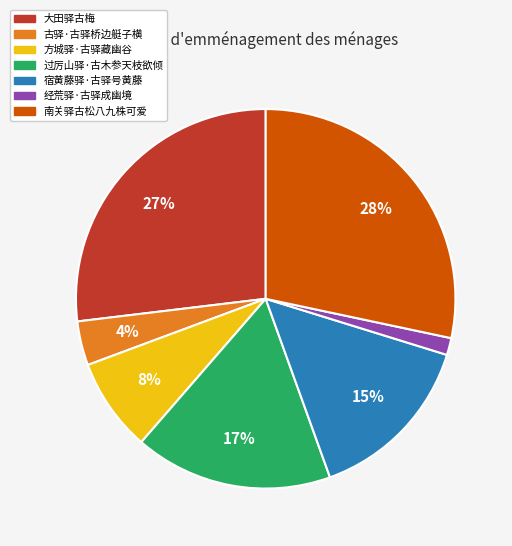

To the nearest percent, what portion does 大田驿古梅 represent?

27%